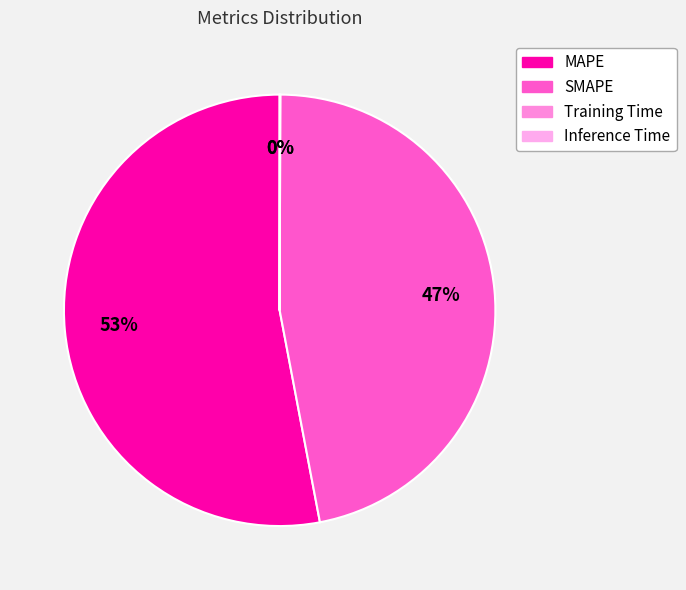

Rank the categories by value from highest to lowest.

MAPE, SMAPE, Inference Time, Training Time